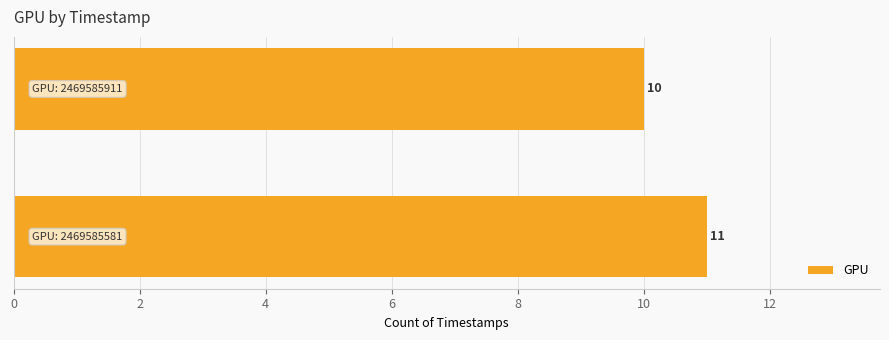

What is the minimum value shown in the chart?

10